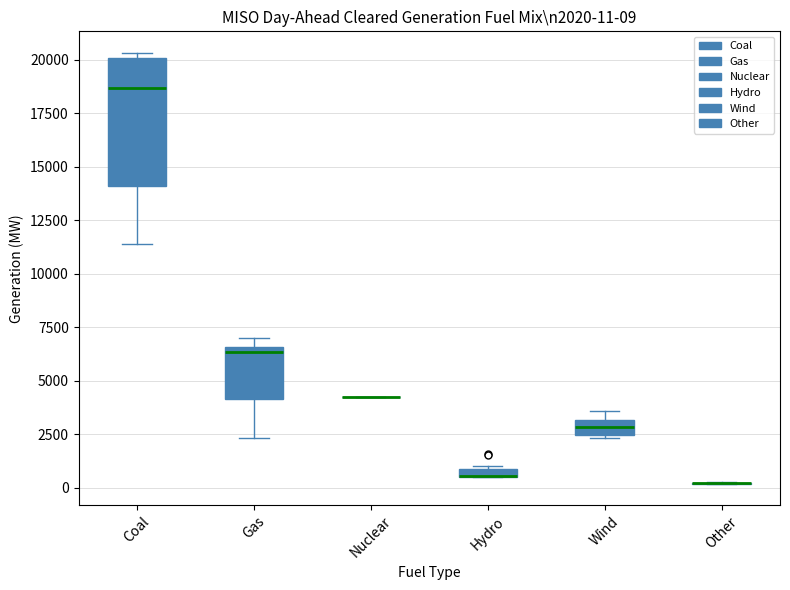

Which box is the tallest, from its lower edge to its upper edge?

Coal